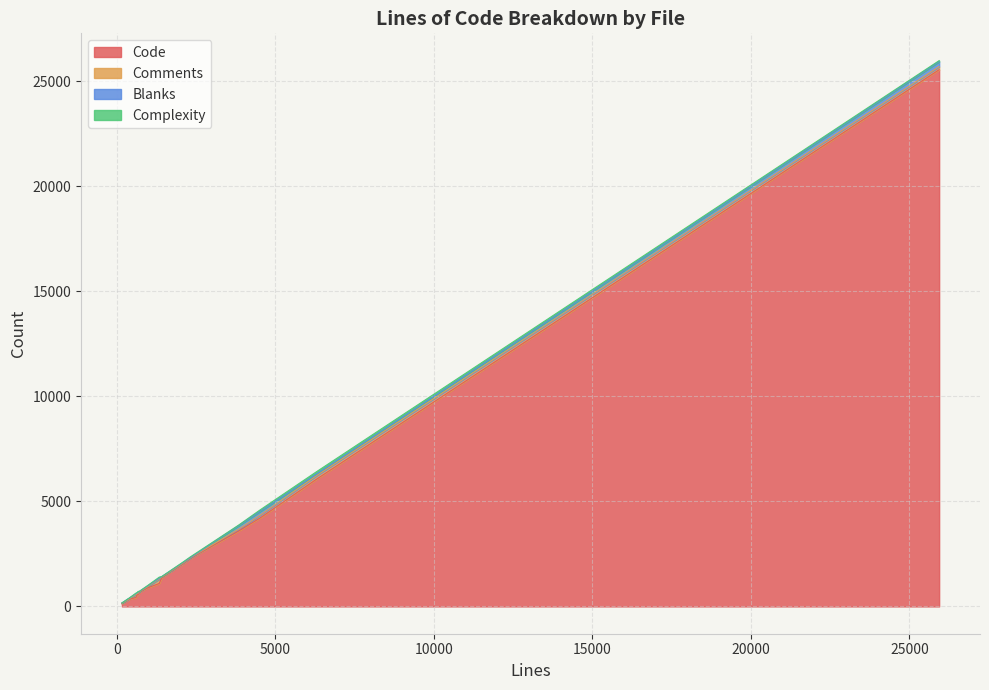

Where is the first local maximum for Blanks?

3851